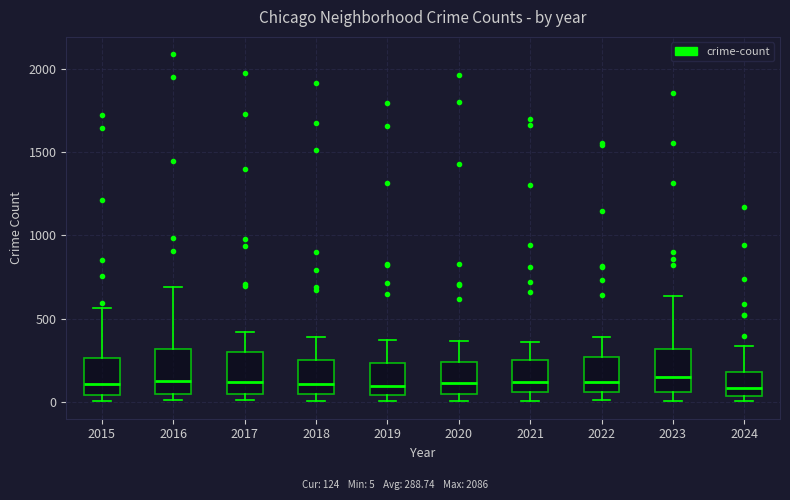

Reading left to right, transcribe this box plot: for each box, give where its median line is, the range the box spans, and where its two whiskers end, as read against the y-axis. The values are not printed on the chart, so give them approximately, as read against the axis.

2015: median 100, box 50 to 250, whiskers 0 to 550
2016: median 150, box 50 to 300, whiskers 0 to 700
2017: median 100, box 50 to 300, whiskers 0 to 400
2018: median 100, box 50 to 250, whiskers 0 to 400
2019: median 100, box 50 to 250, whiskers 0 to 400
2020: median 100, box 50 to 250, whiskers 0 to 350
2021: median 100, box 50 to 250, whiskers 0 to 350
2022: median 100, box 50 to 250, whiskers 0 to 400
2023: median 150, box 50 to 300, whiskers 0 to 650
2024: median 100, box 50 to 200, whiskers 0 to 350